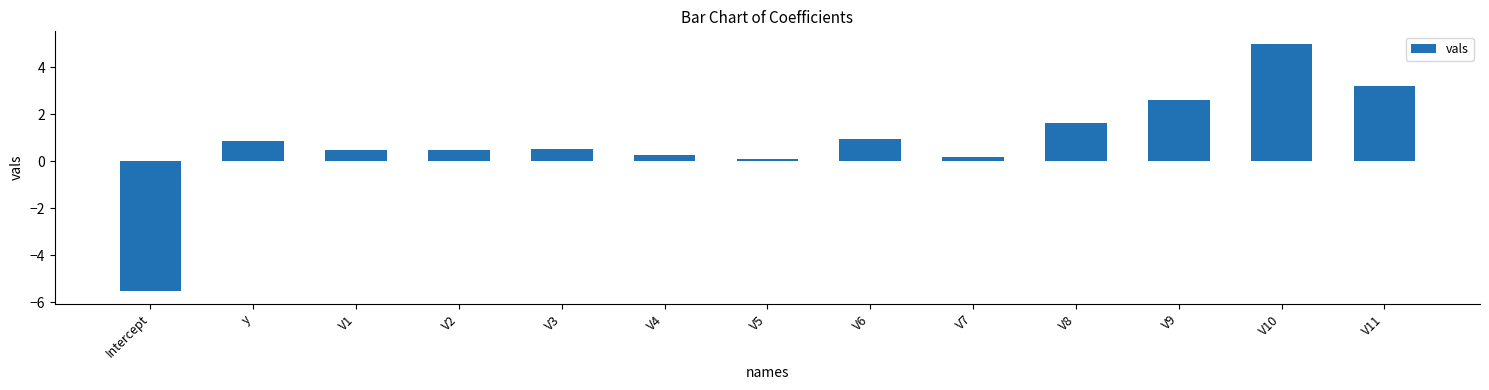

What is the label of the 11th bar from the left?

V9